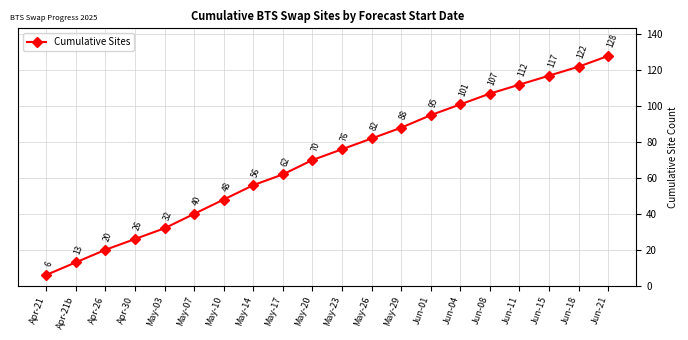

Where is the data nearest to the value 67?

May-20